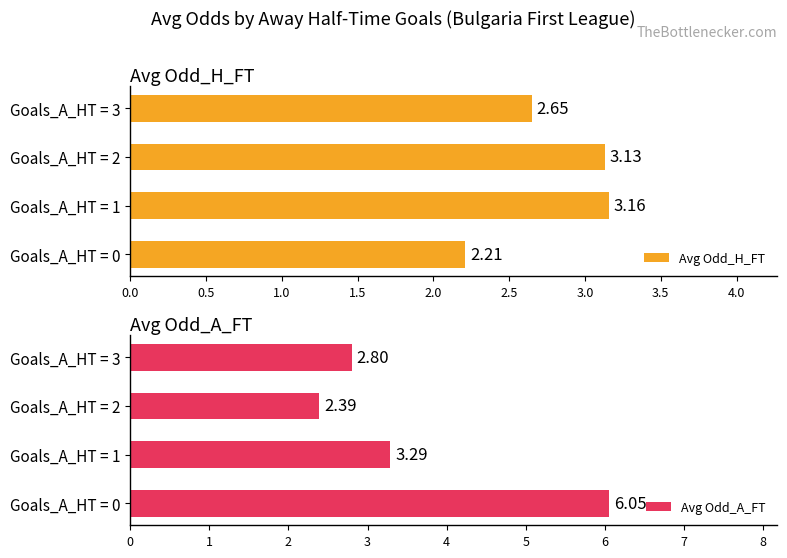

What is the average value of the Avg Odd_H_FT series?

2.8